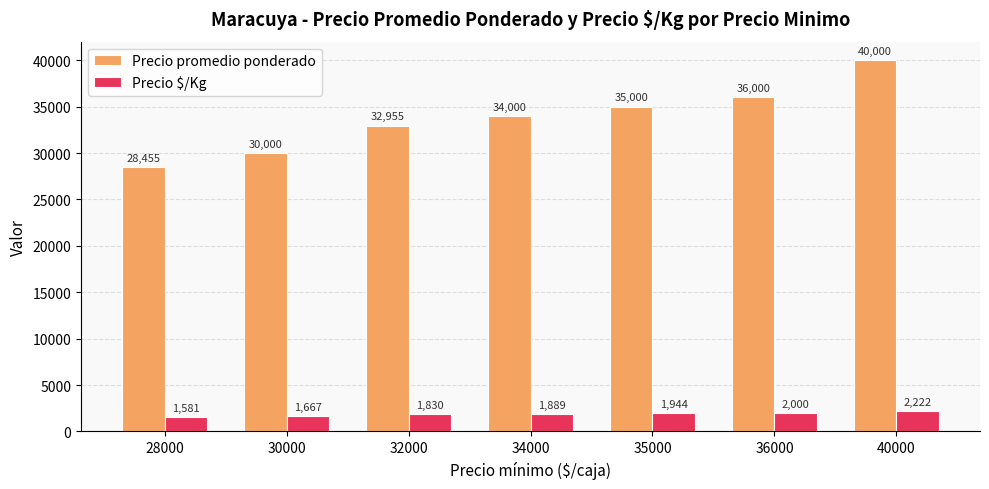

Which series has the largest total across all categories?

Precio promedio ponderado